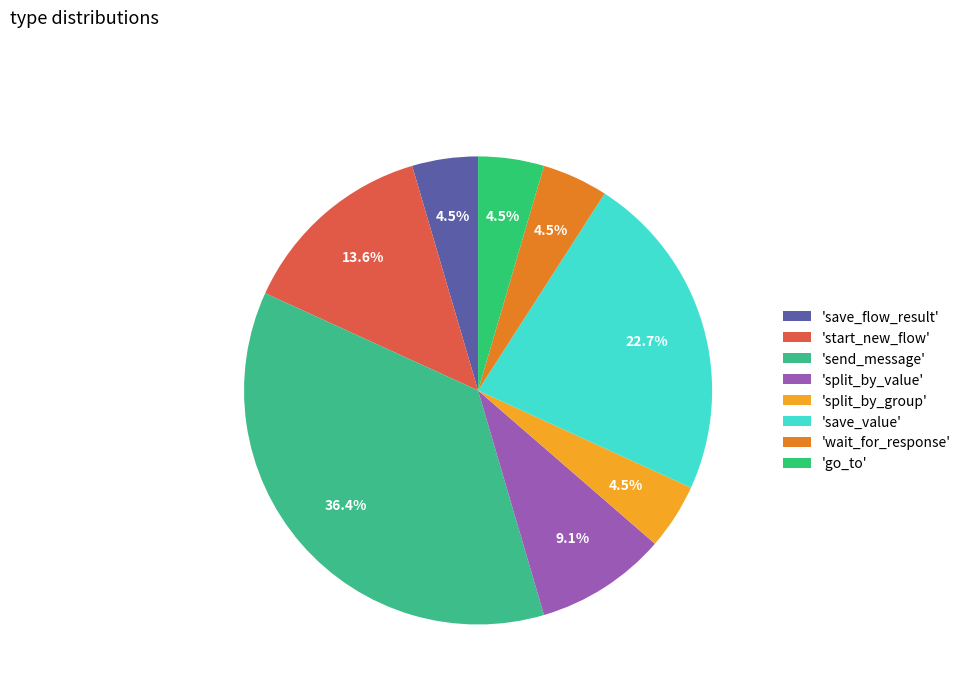

How many segments does this pie chart have?

8